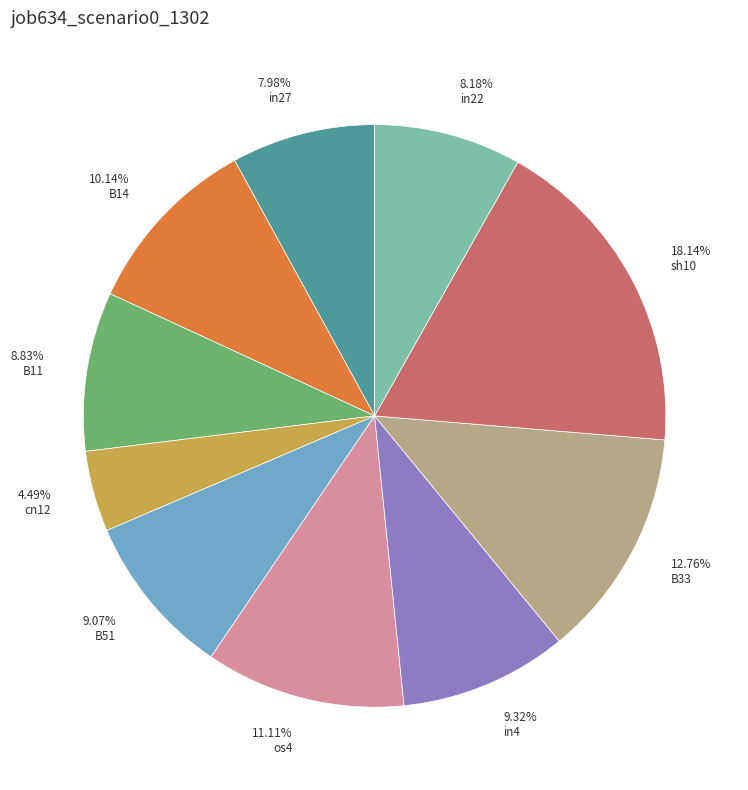

Is there a majority slice in this chart?

No